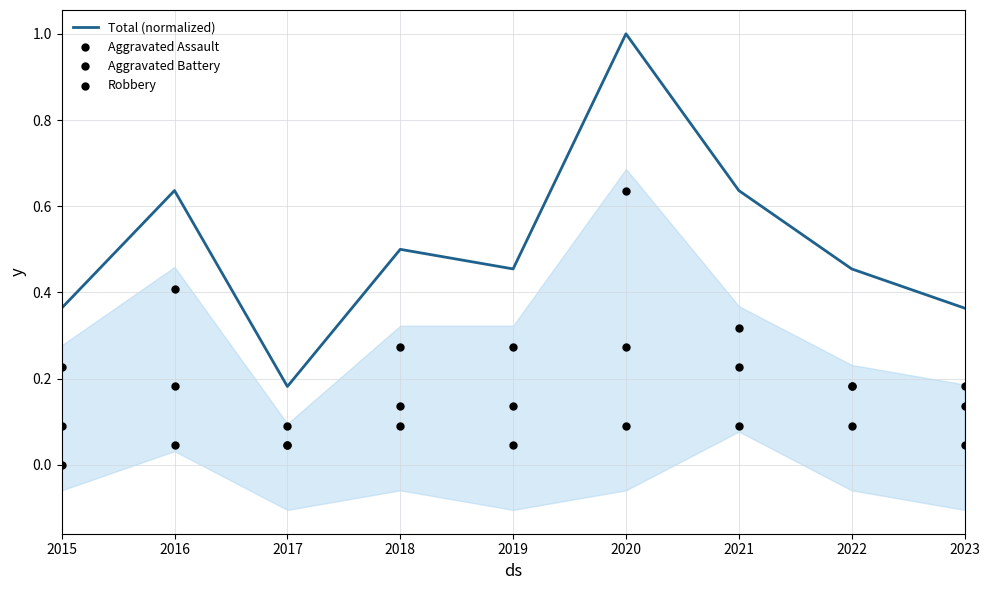

What is the total value across all series at 2023?

0.7